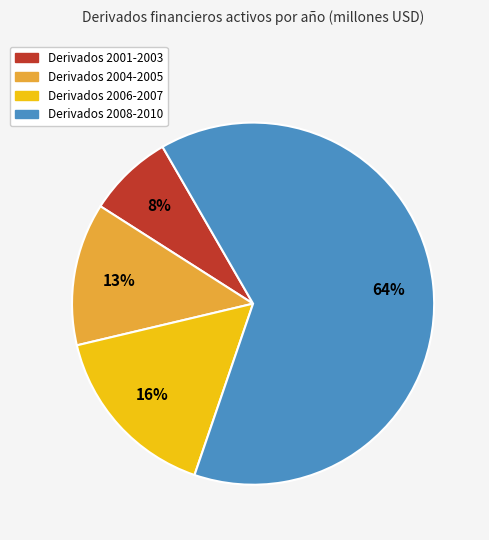

To the nearest percent, what is the average slice percentage?

25%